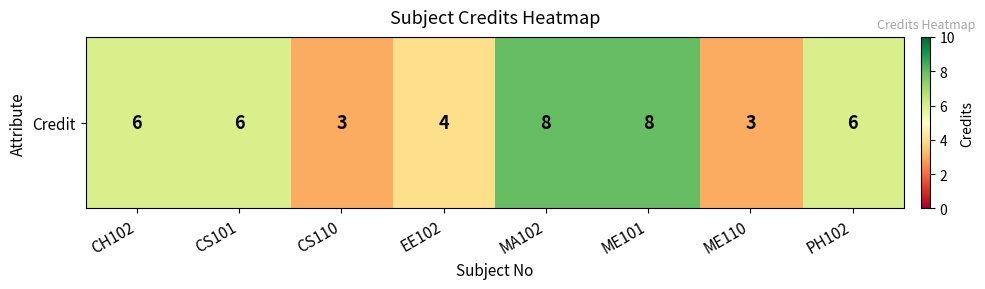

What is the difference between the maximum and minimum values?

5